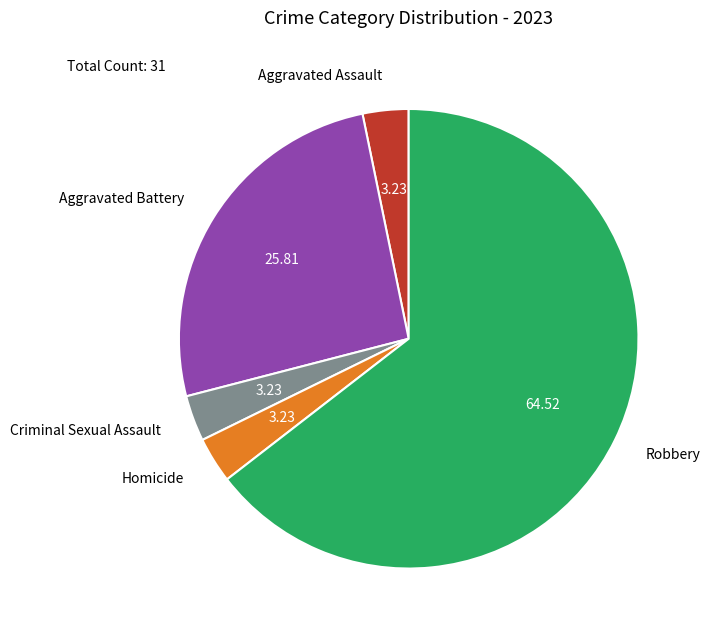

How many segments does this pie chart have?

5